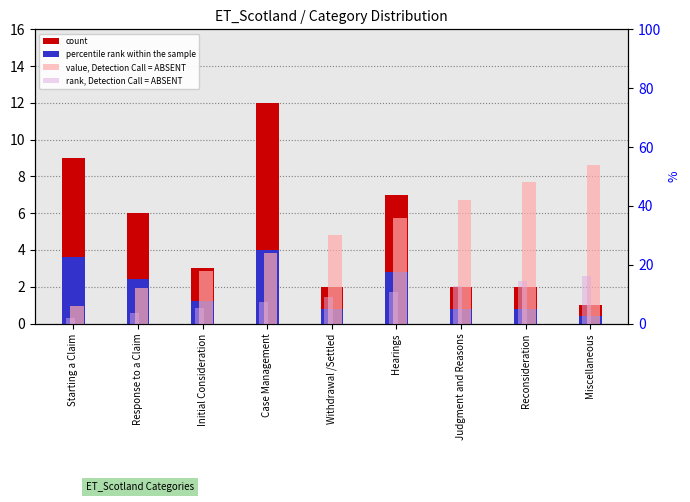

What is the maximum value for percentile rank within the sample?

4.0